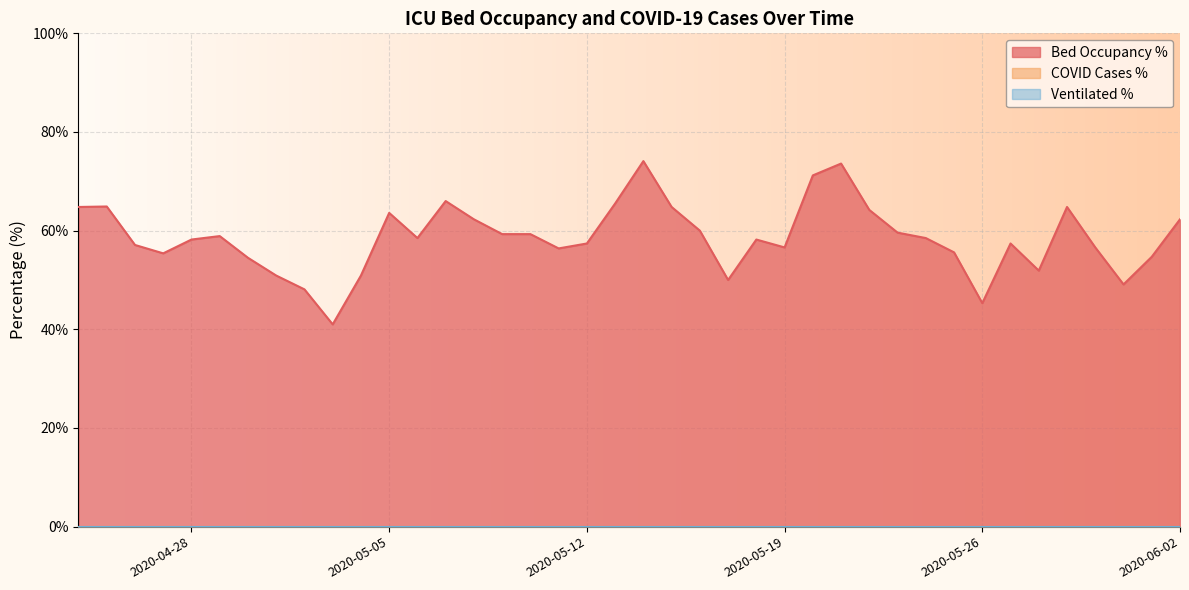

How many lines are shown in the chart?

3